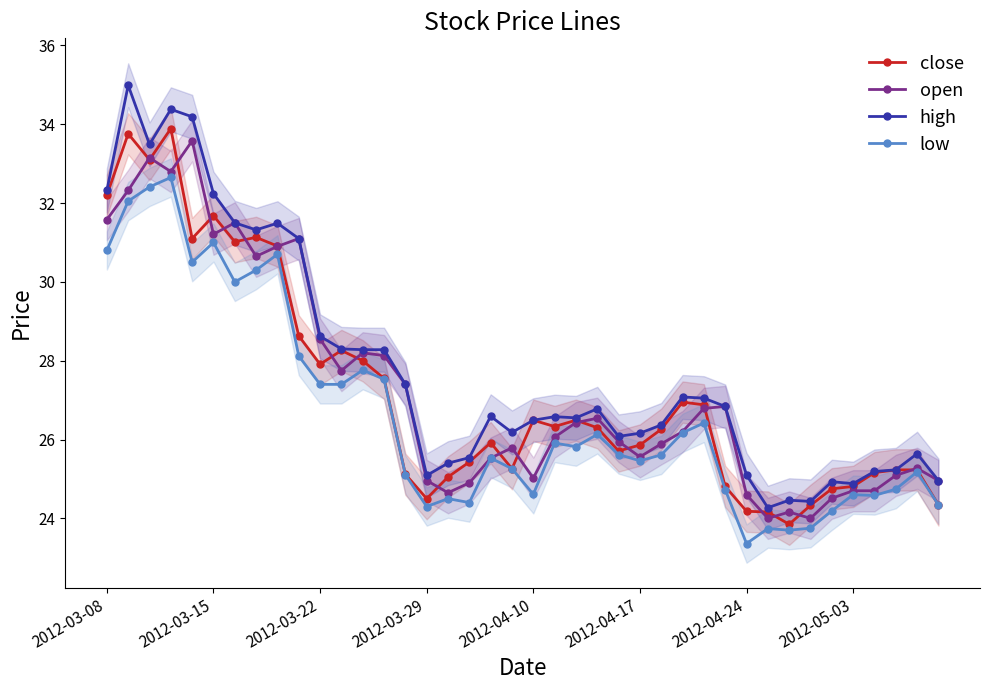

What is the lowest value of the high series?

24.3